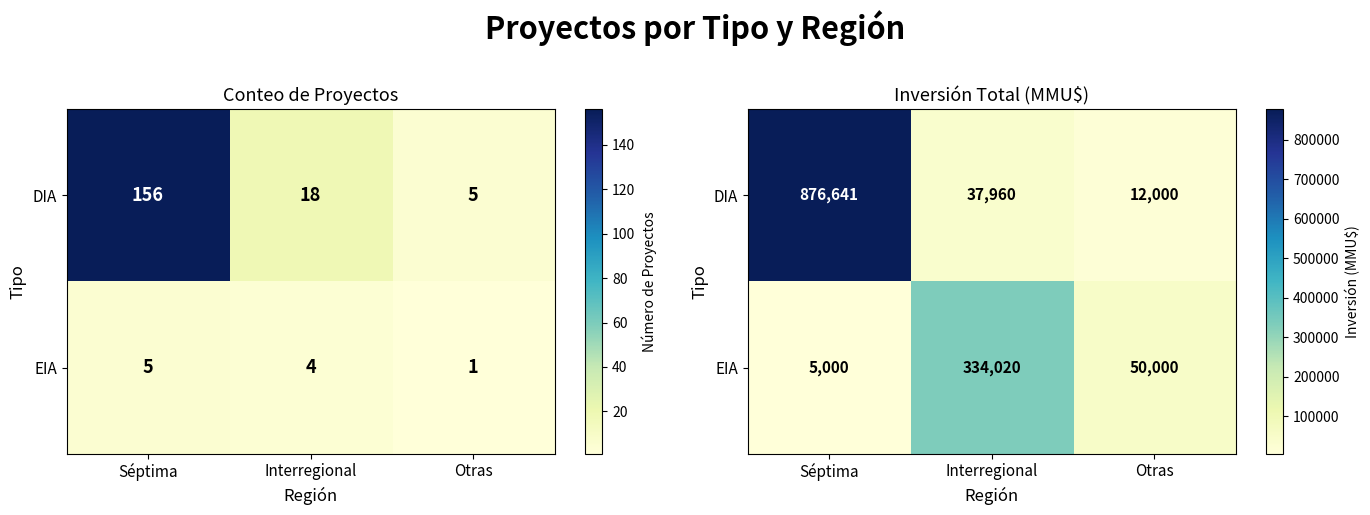

The DIA series shows 876641 at Séptima. True or false?

True